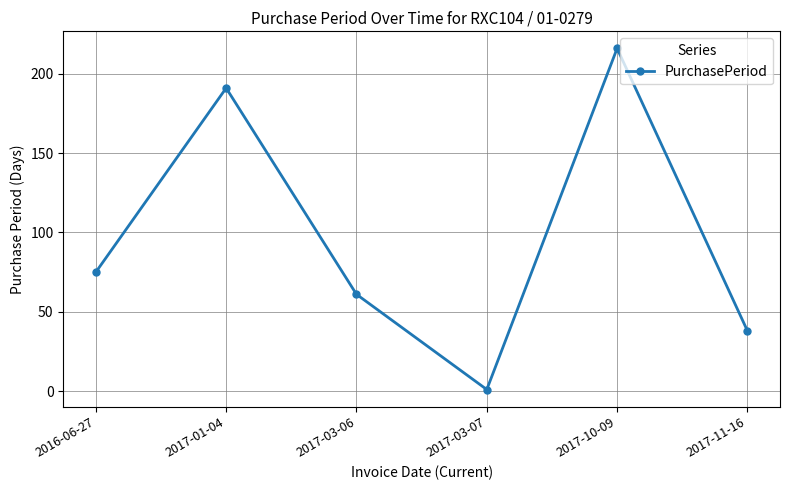

What is the label of the 2nd point from the right?

2017-10-09